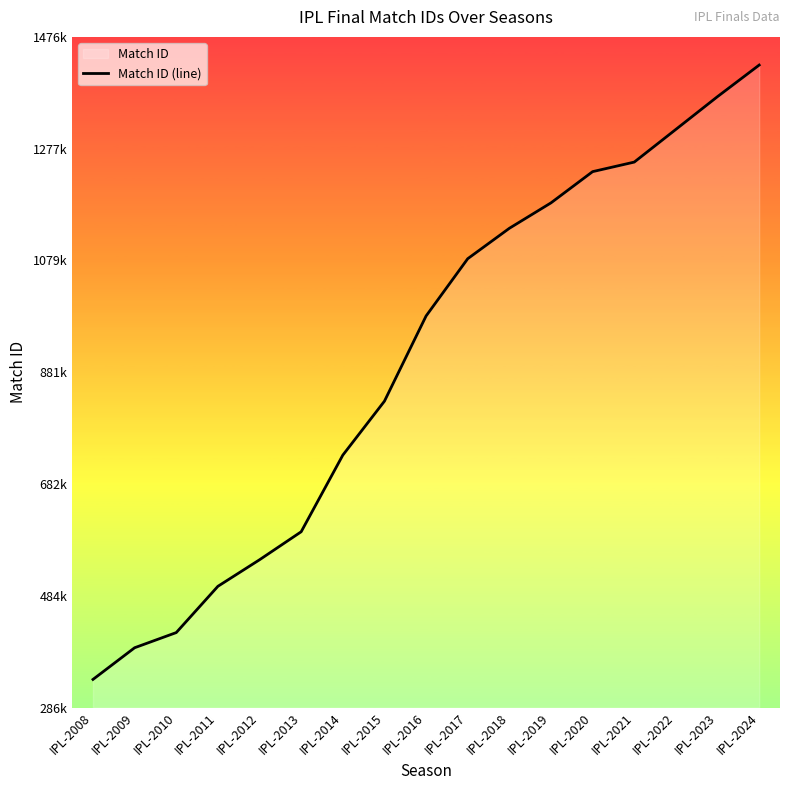

Reading left to right, transcribe all the data shown in this chart.

336040	392239	419165	501271	548381	598073	734049	829823	981019	1082650	1136620	1181768	1237181	1254117	1312200	1370353	1426312